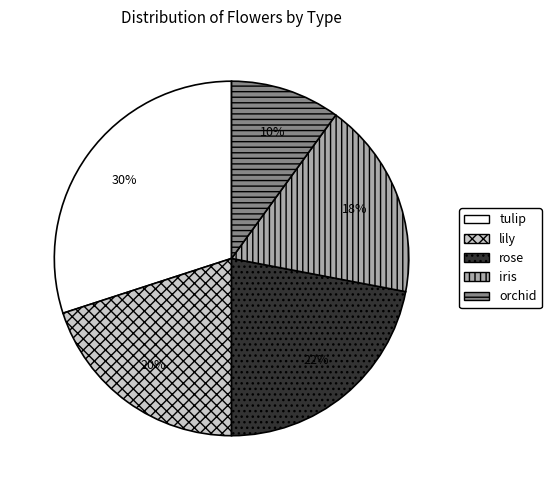

What percentage is the lily slice, to the nearest percent?

20%